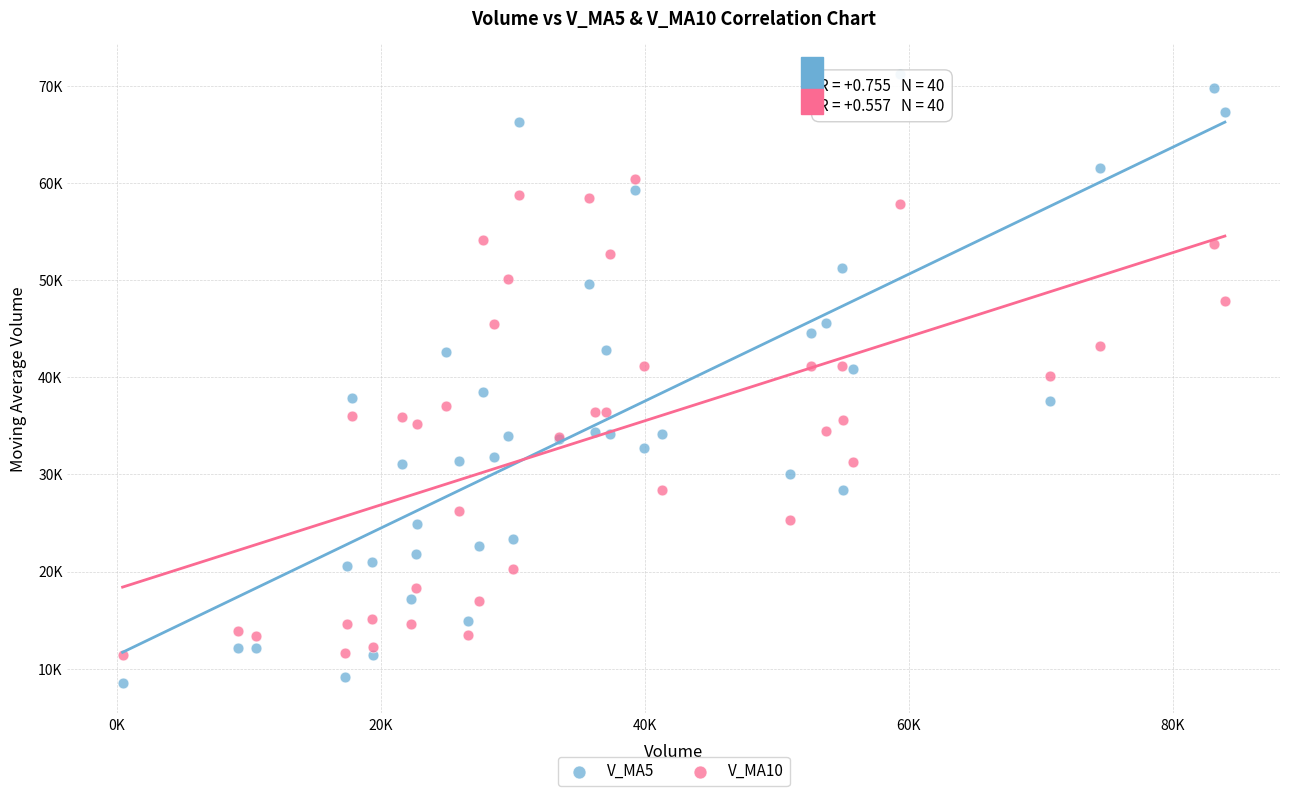

Which series reaches the maximum Y coordinate?

V_MA5